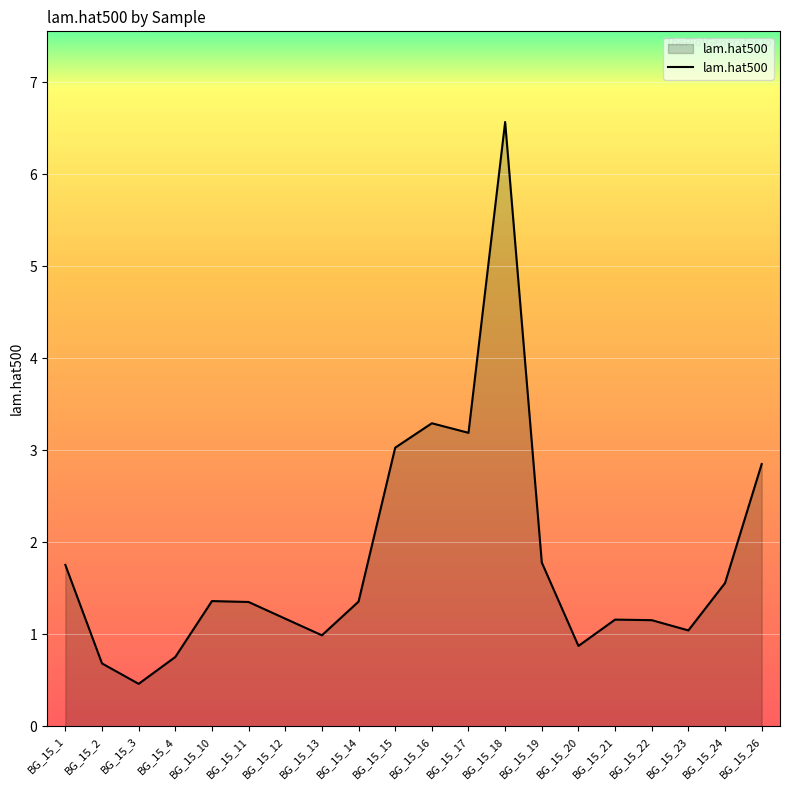

Is it true that the value at BG_15_26 is 1.6?

False